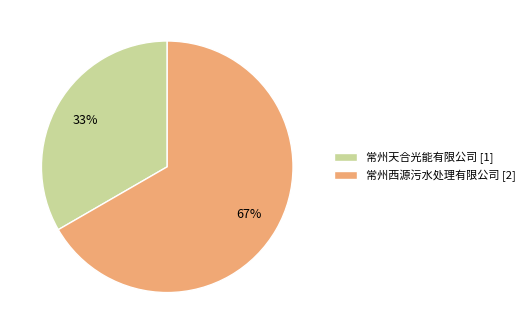

To the nearest percent, what is the combined percentage of 常州天合光能有限公司 [1] and 常州西源污水处理有限公司 [2]?

100%